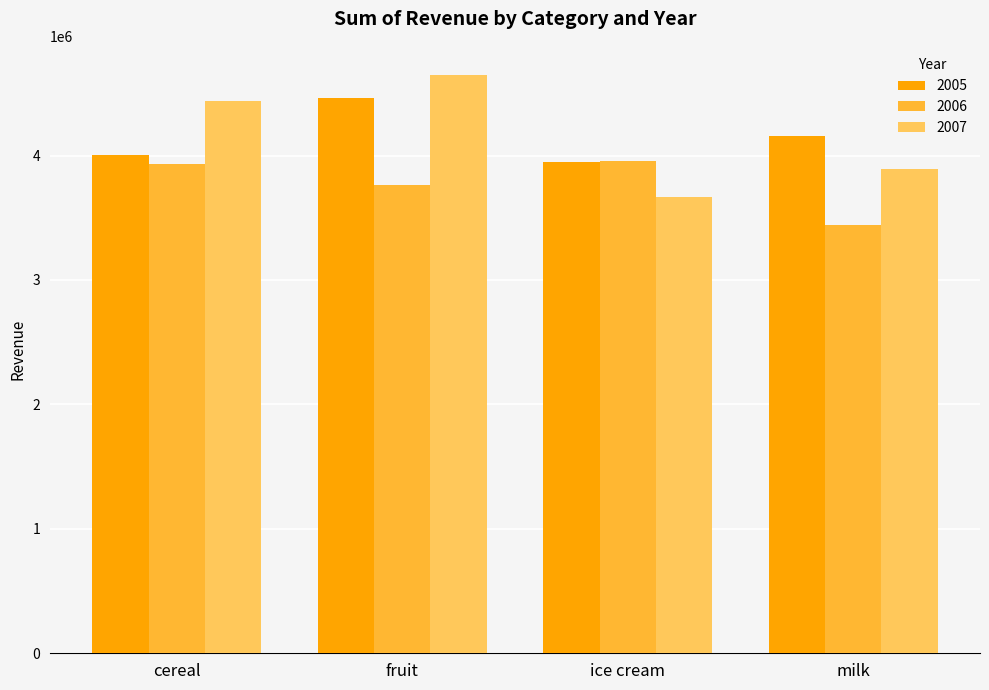

Count the number of data series in this chart.

3